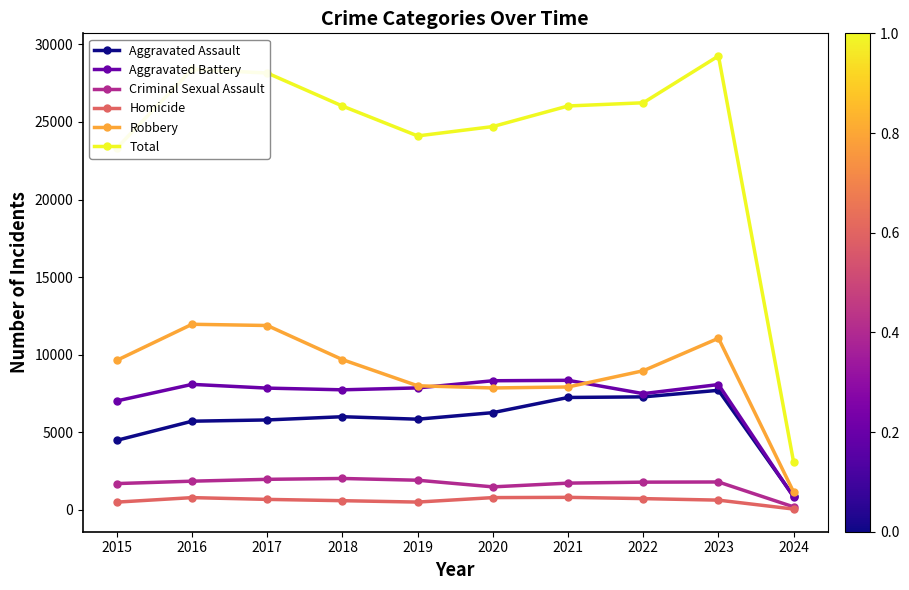

What is the average value of the Robbery series?

8809